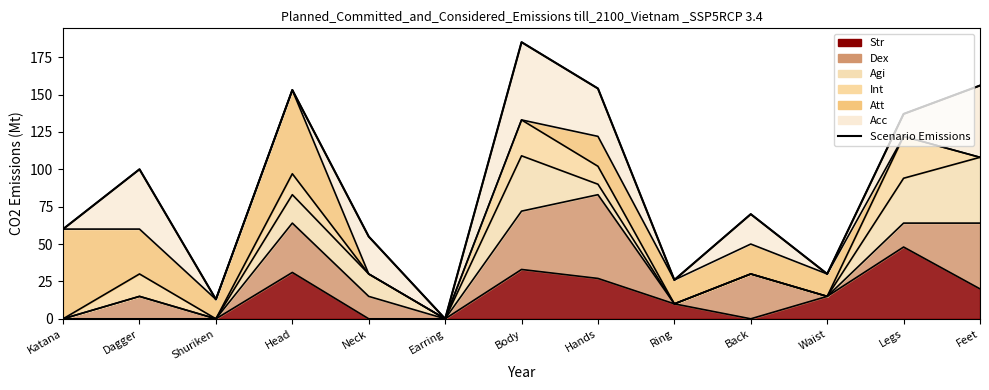

At which category does the data reach its first local peak?

Dagger